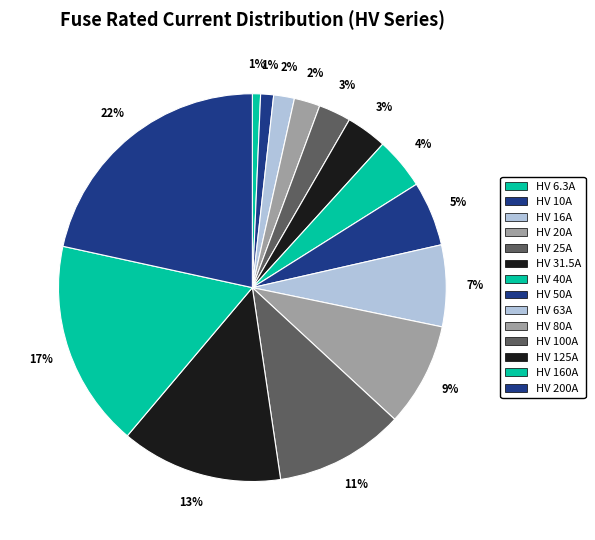

Rank the categories by value from lowest to highest.

HV 6.3A, HV 10A, HV 16A, HV 20A, HV 25A, HV 31.5A, HV 40A, HV 50A, HV 63A, HV 80A, HV 100A, HV 125A, HV 160A, HV 200A